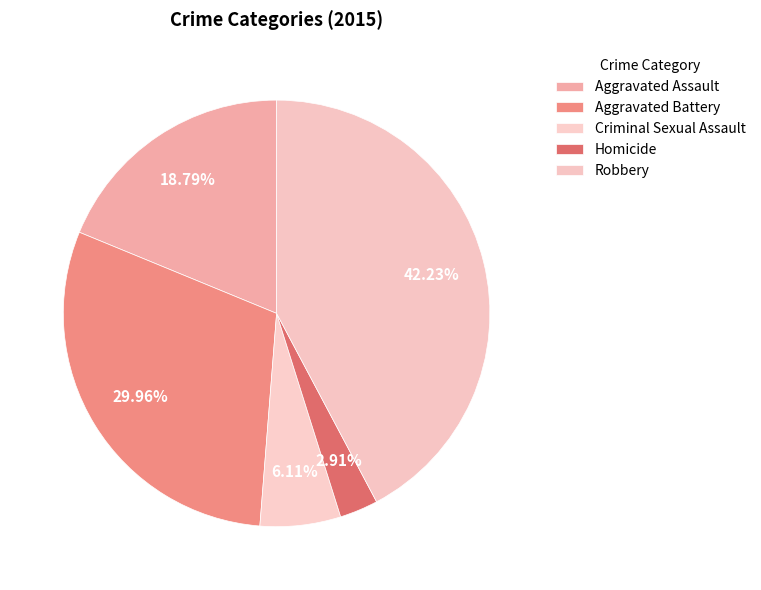

What is the largest slice in the pie chart?

Robbery